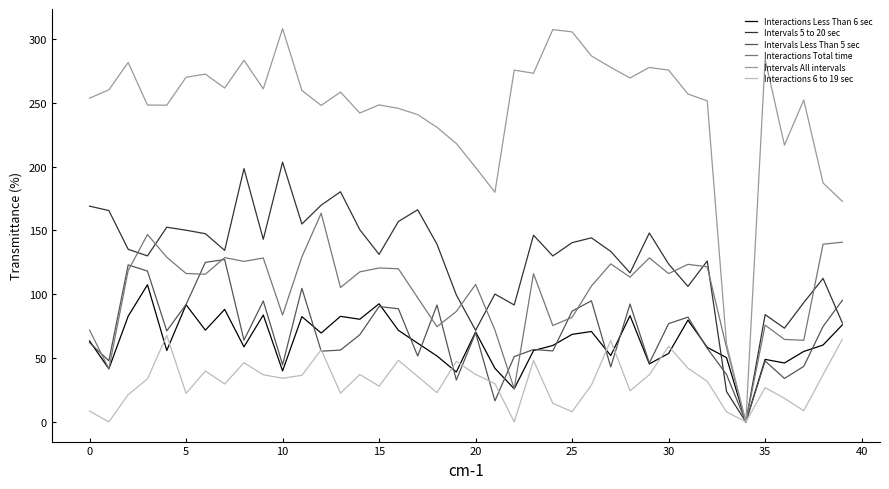

What is the sum of all Interactions 6 to 19 sec values?

1264.7